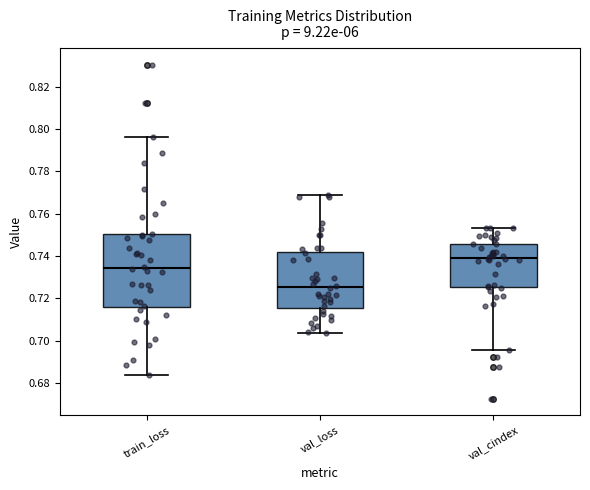

Where is the upper edge of the box for val_loss on the y-axis? The values are not printed on the chart, so give them approximately, as read against the axis.

0.742